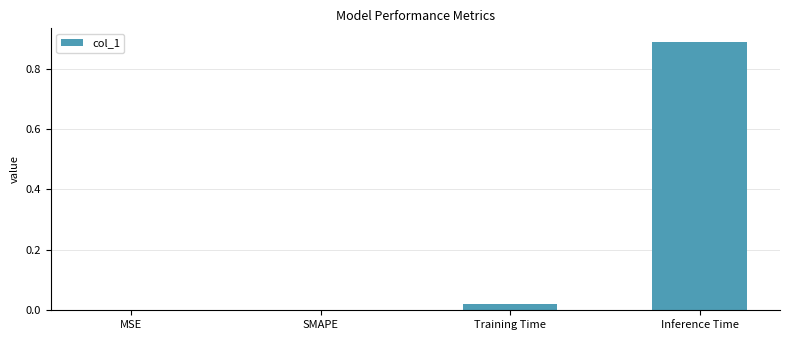

The value at Inference Time is 1.5. True or false?

False